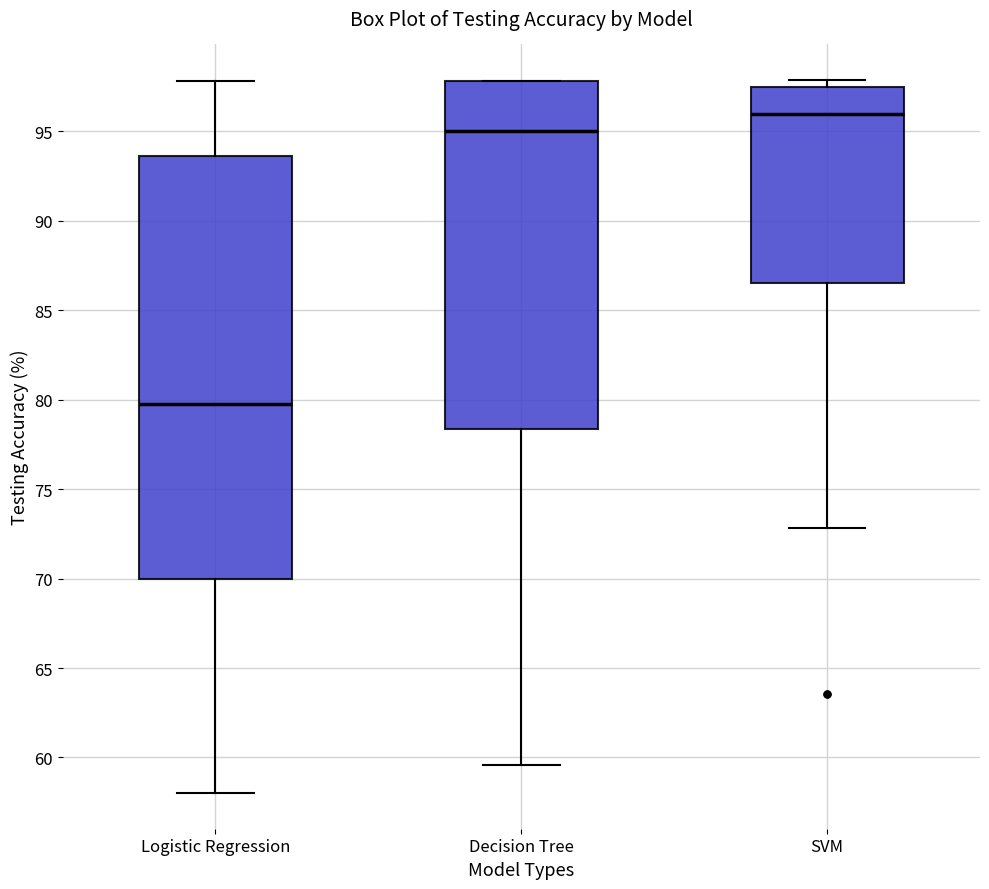

Reading left to right, transcribe this box plot: for each box, give where its median line is, the range the box spans, and where its two whiskers end, as read against the y-axis. The values are not printed on the chart, so give them approximately, as read against the axis.

Logistic Regression: median 80.0, box 70.0 to 93.5, whiskers 58.0 to 98.0
Decision Tree: median 95.0, box 78.5 to 98.0, whiskers 59.5 to 98.0
SVM: median 96.0, box 86.5 to 97.5, whiskers 73.0 to 98.0